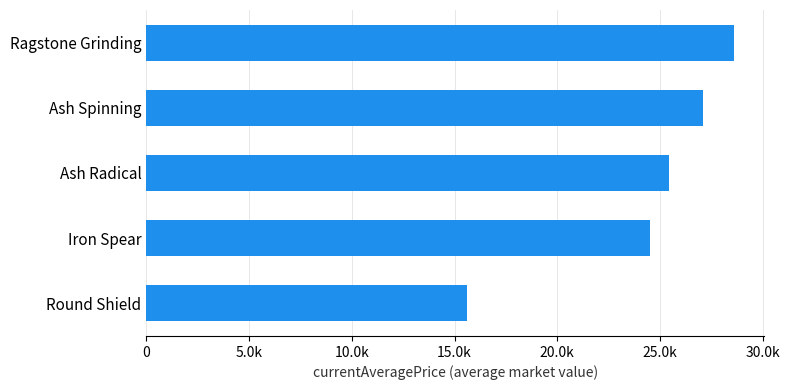

What is the greatest value displayed?

28625.0